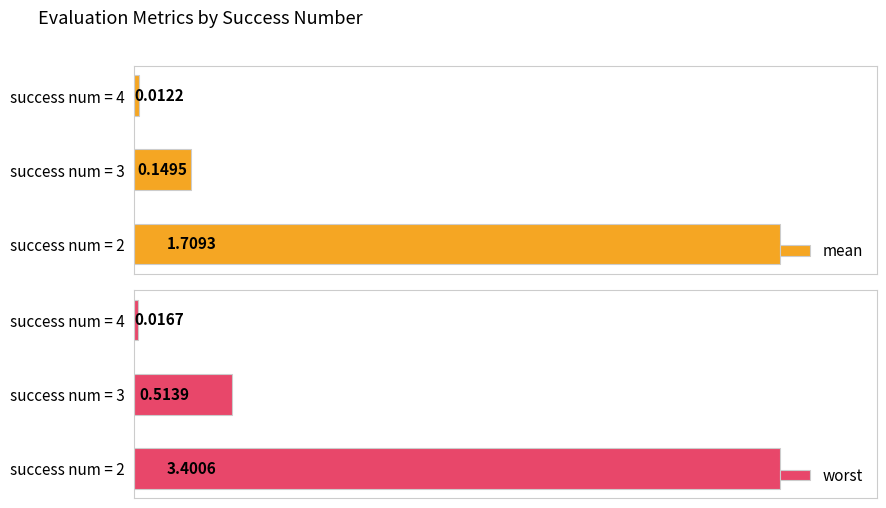

What are all the series names shown in the legend?

mean, worst